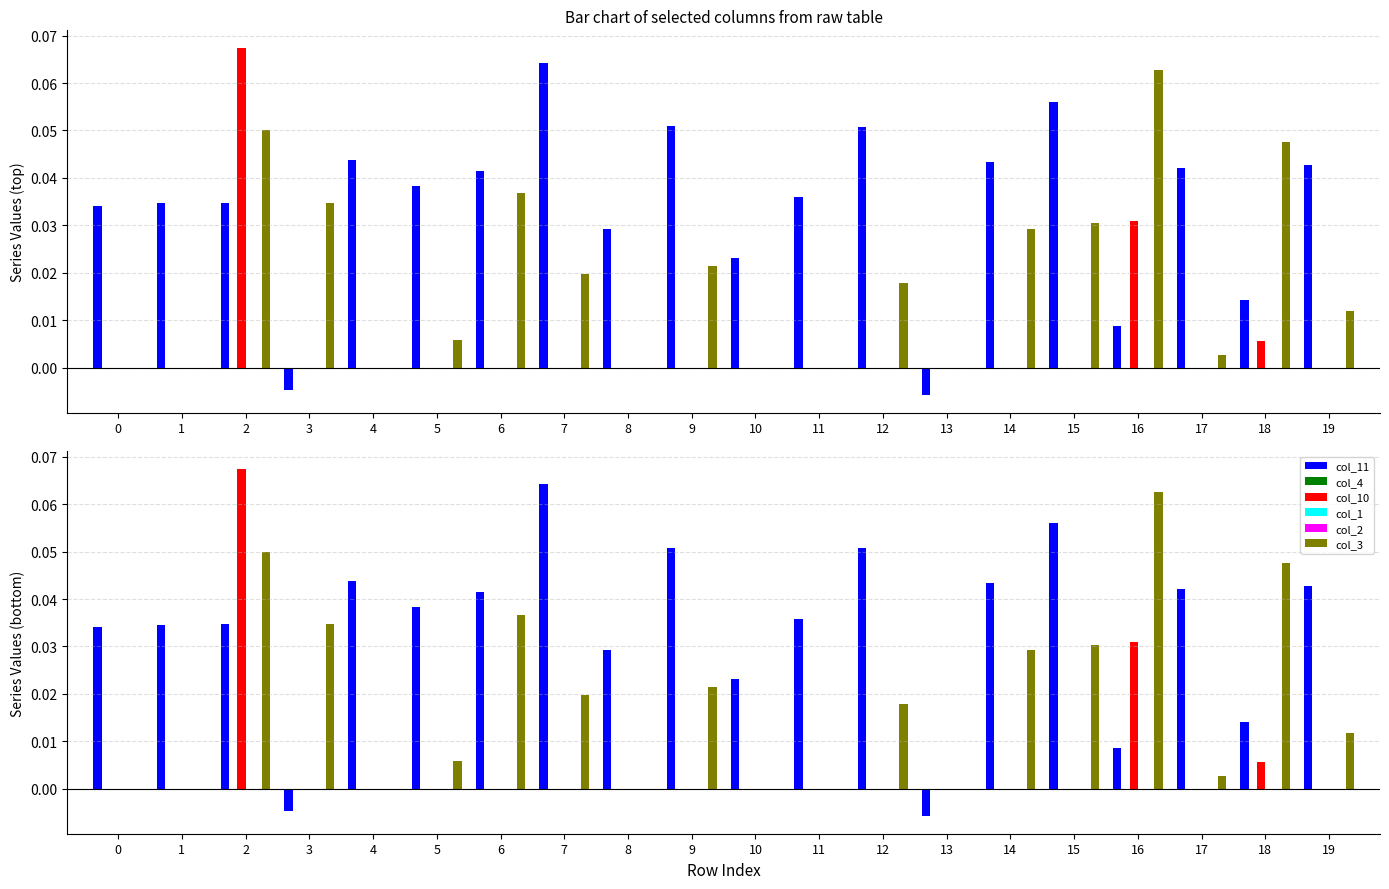

Between 4 and 17, which series saw the biggest shift?

col_3